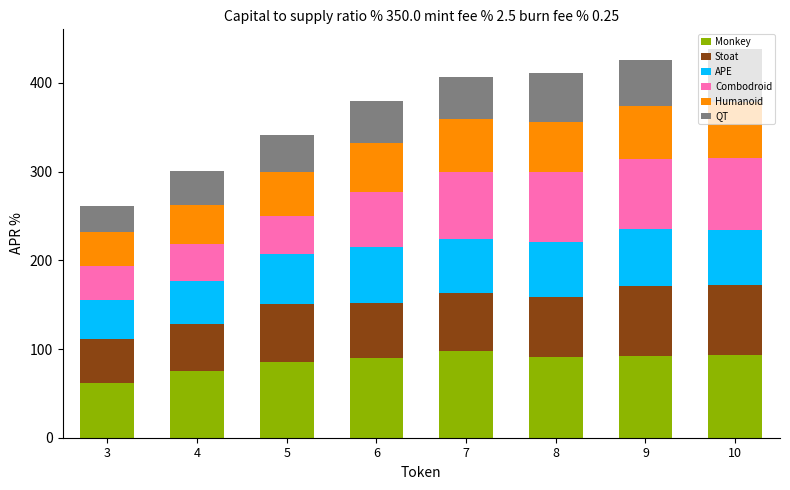

What is the difference between the second highest and second lowest values in the Monkey series?

18.7